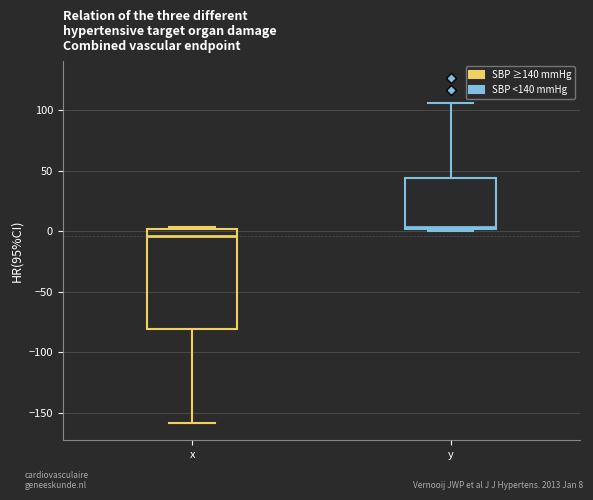

Reading left to right, read every box against the y-axis: the position of its median line, the range the box covers, and the ends of its whiskers. The values are not printed on the chart, so give them approximately, as read against the axis.

x: median -5, box -80 to 0, whiskers -160 to 5
y: median 5, box 0 to 45, whiskers 0 (just below the box's lower edge) to 105